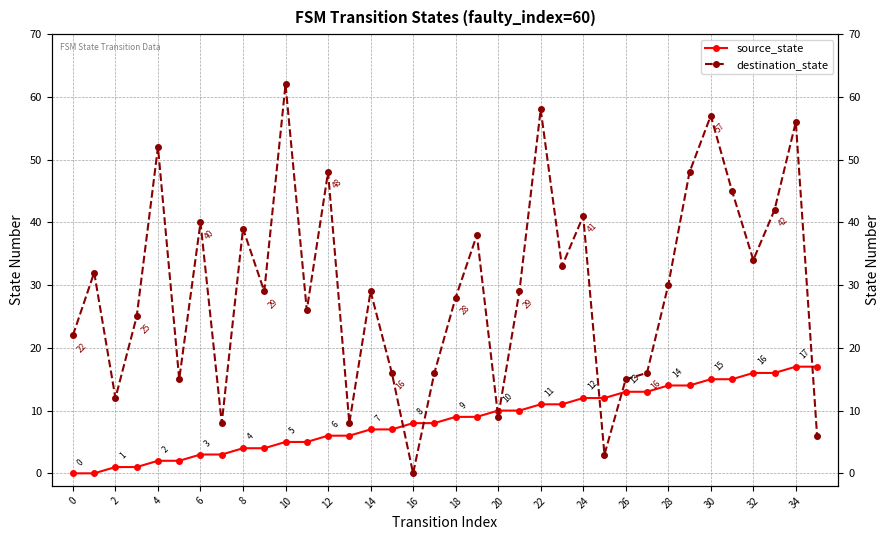

How many intersections are there between destination_state and source_state?

7